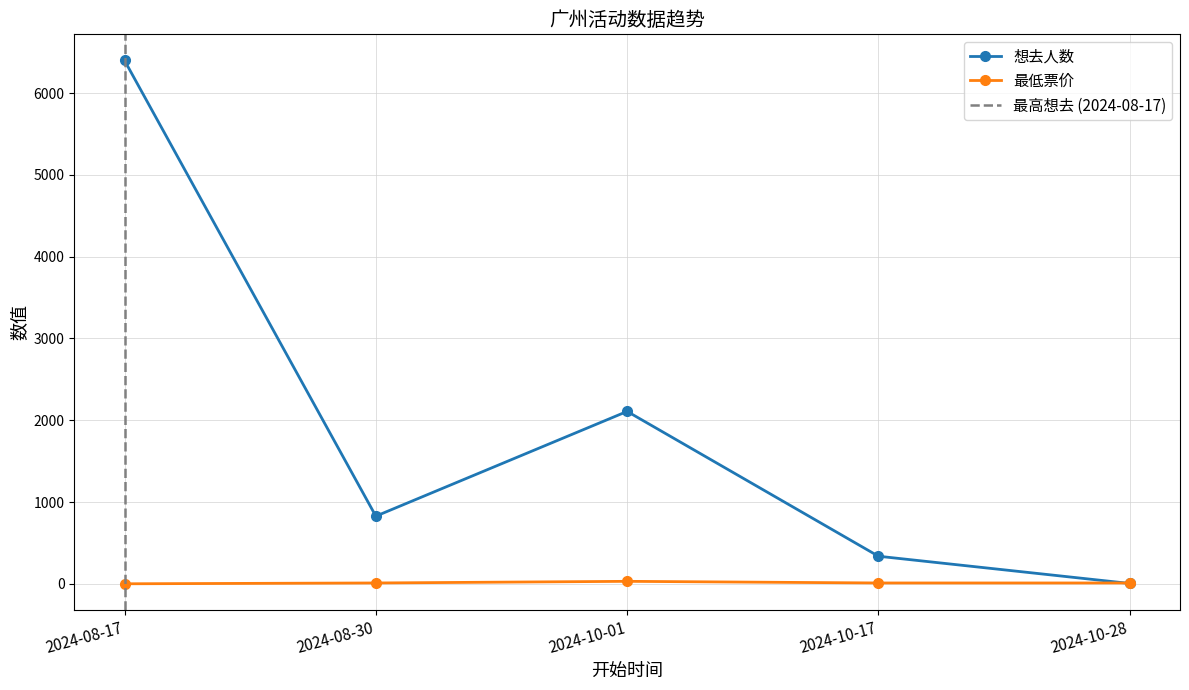

At which category does 最低票价 reach its first local peak?

2024-10-01